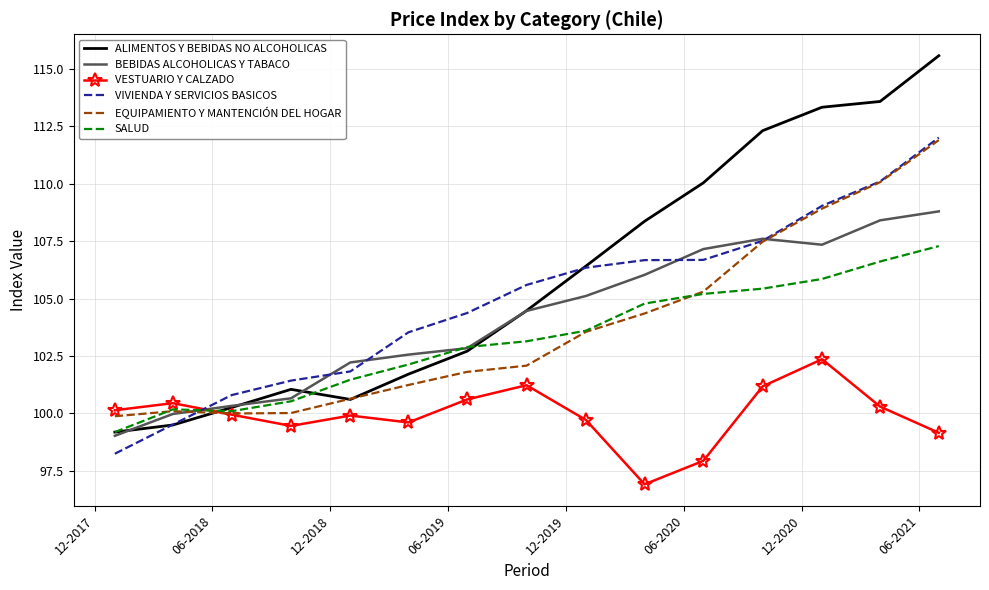

True or false: SALUD and EQUIPAMIENTO Y MANTENCIÓN DEL HOGAR cross at least once.

True